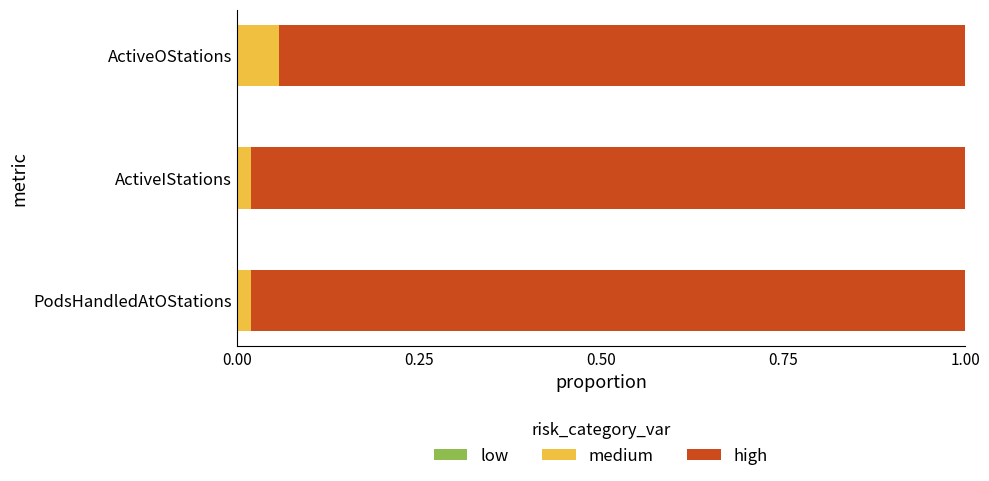

At which label does medium reach its peak?

ActiveOStations